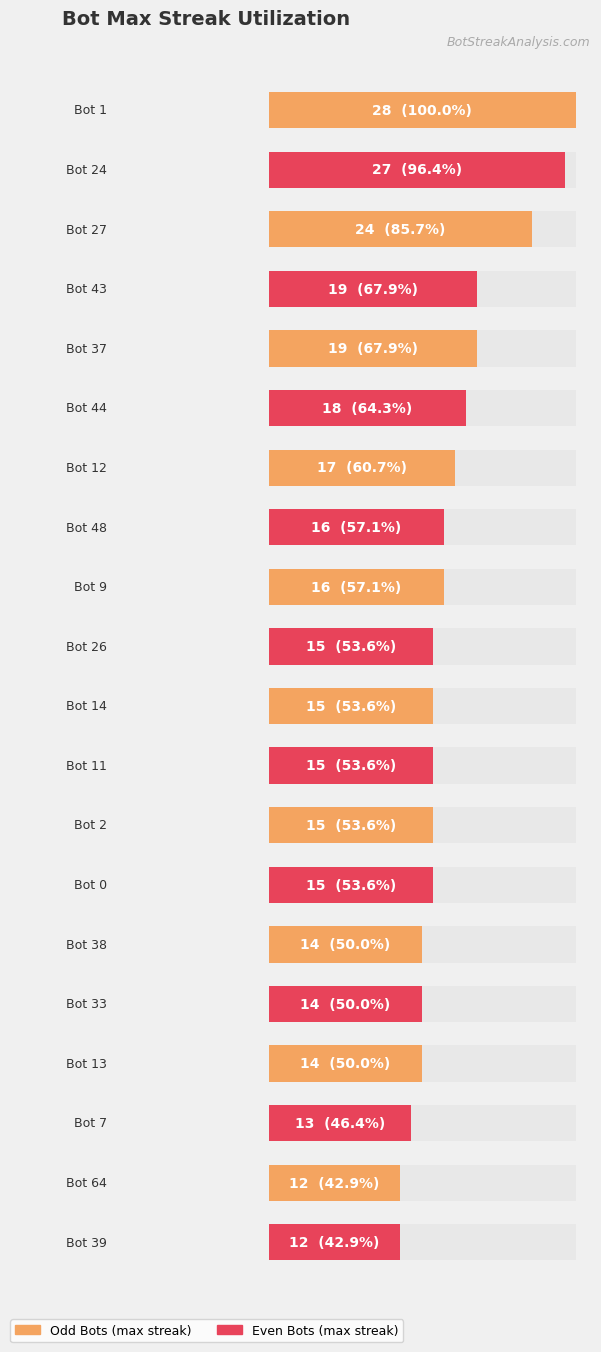

Which has a higher value, Bot 24 or Bot 0?

Bot 24